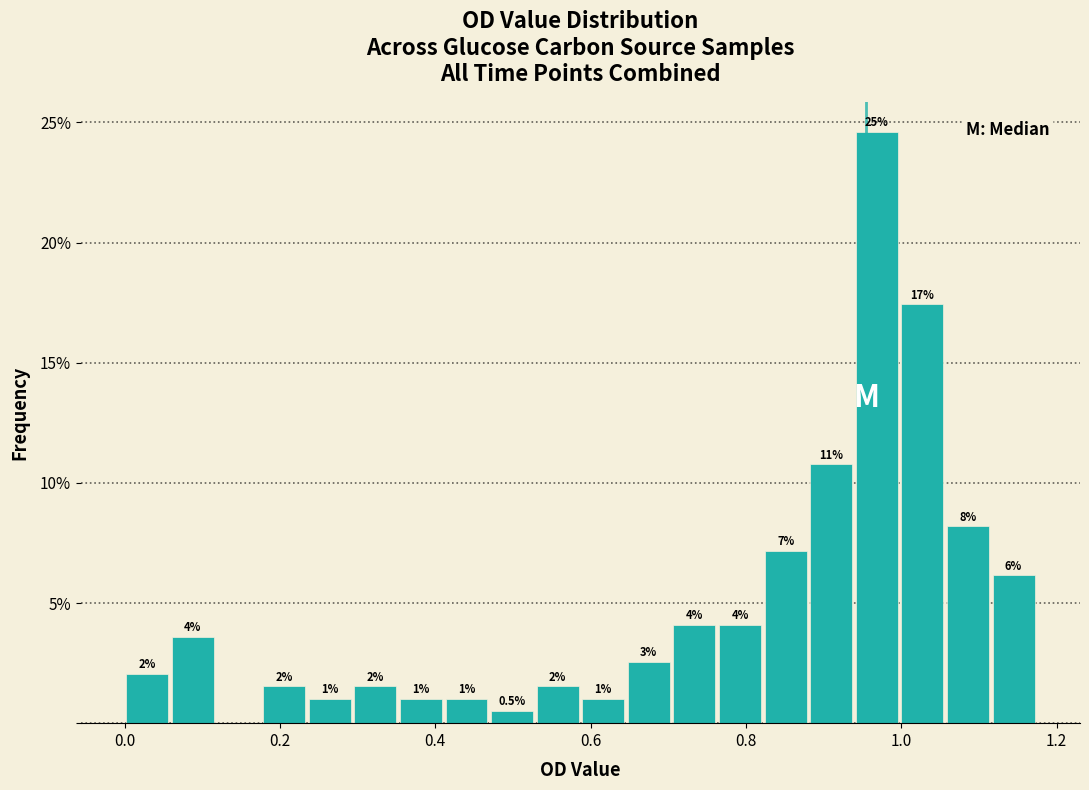

Around what value on the x-axis is the tallest bar? Give the approximate position of its centre, as read against the axis.

0.96